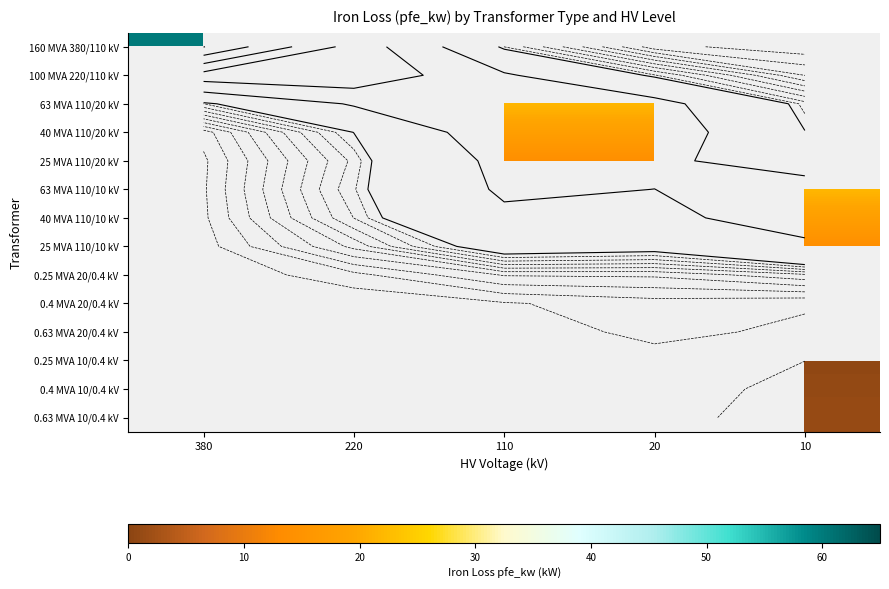

List the labels in order of 25 MVA 110/20 kV value, largest first.

110, 20, 380, 220, 10